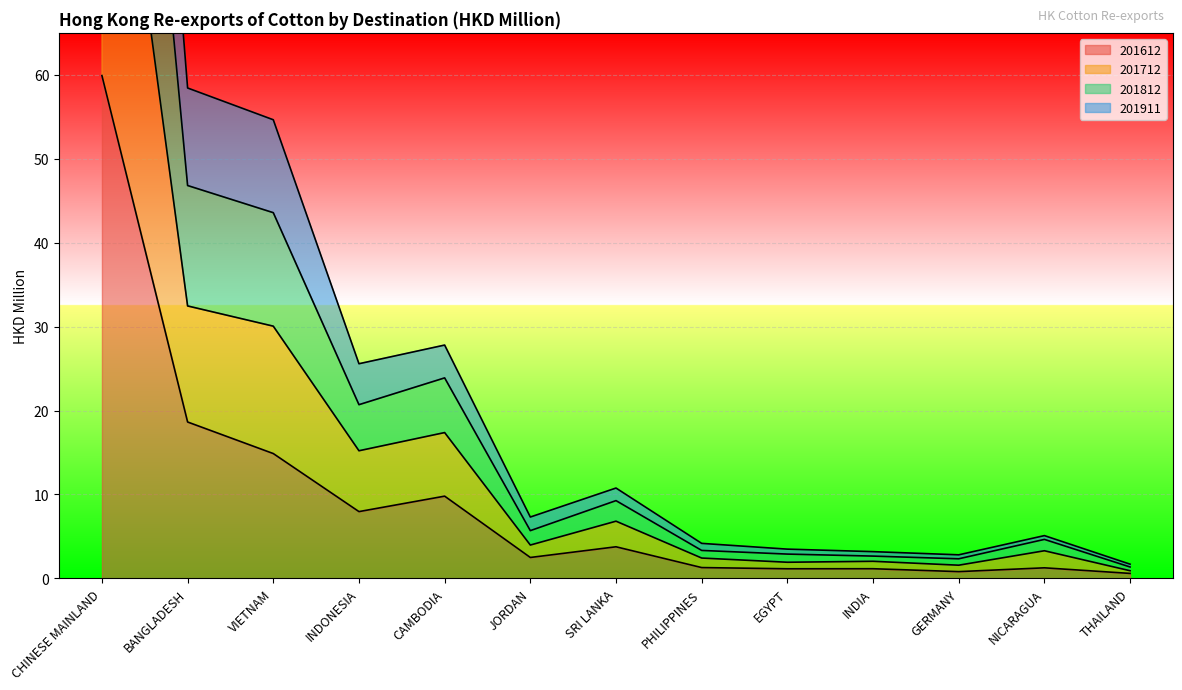

Which category has the lowest value across all series?

THAILAND